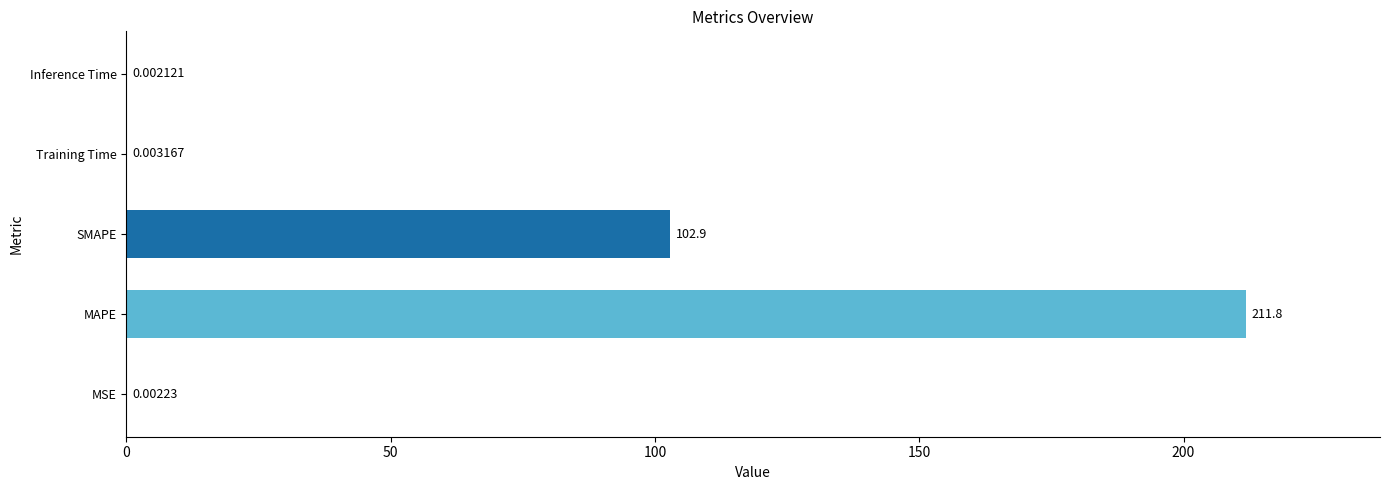

How many series are shown in this chart?

1